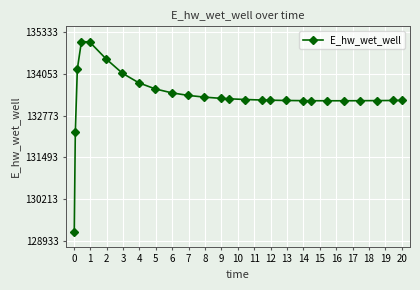

What is the smallest value displayed?

129224.3